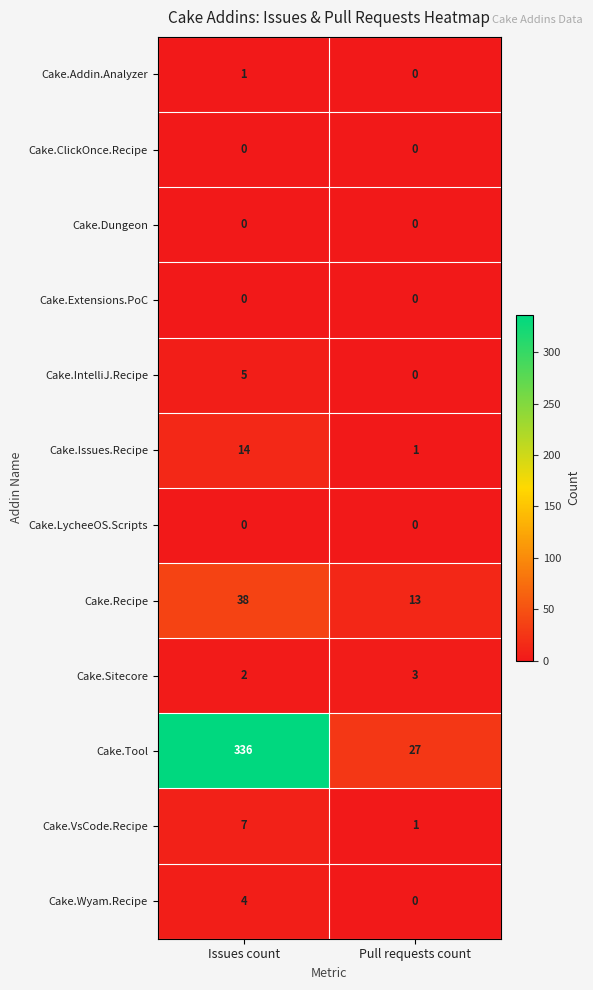

The value of Cake.Issues.Recipe at Pull requests count is 0. True or false?

False